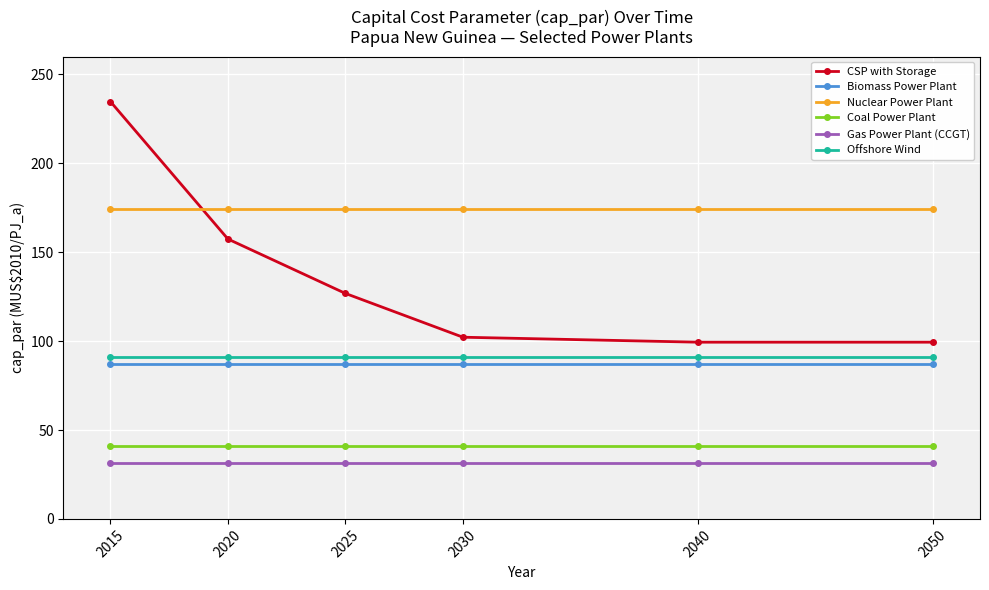

How many values in the CSP with Storage series exceed 126?

3